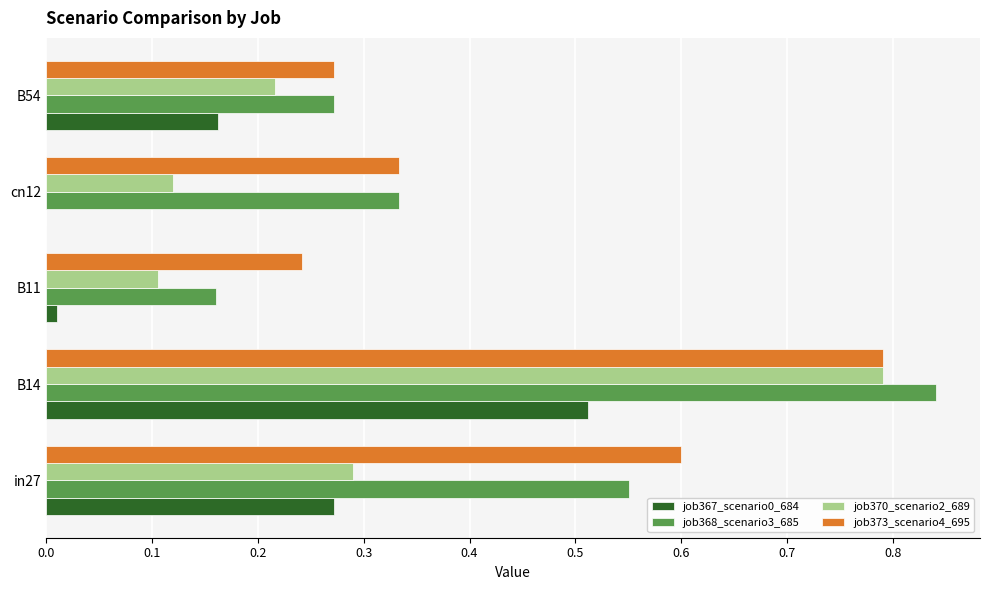

Between in27 and B54, which series saw the biggest shift?

job373_scenario4_695